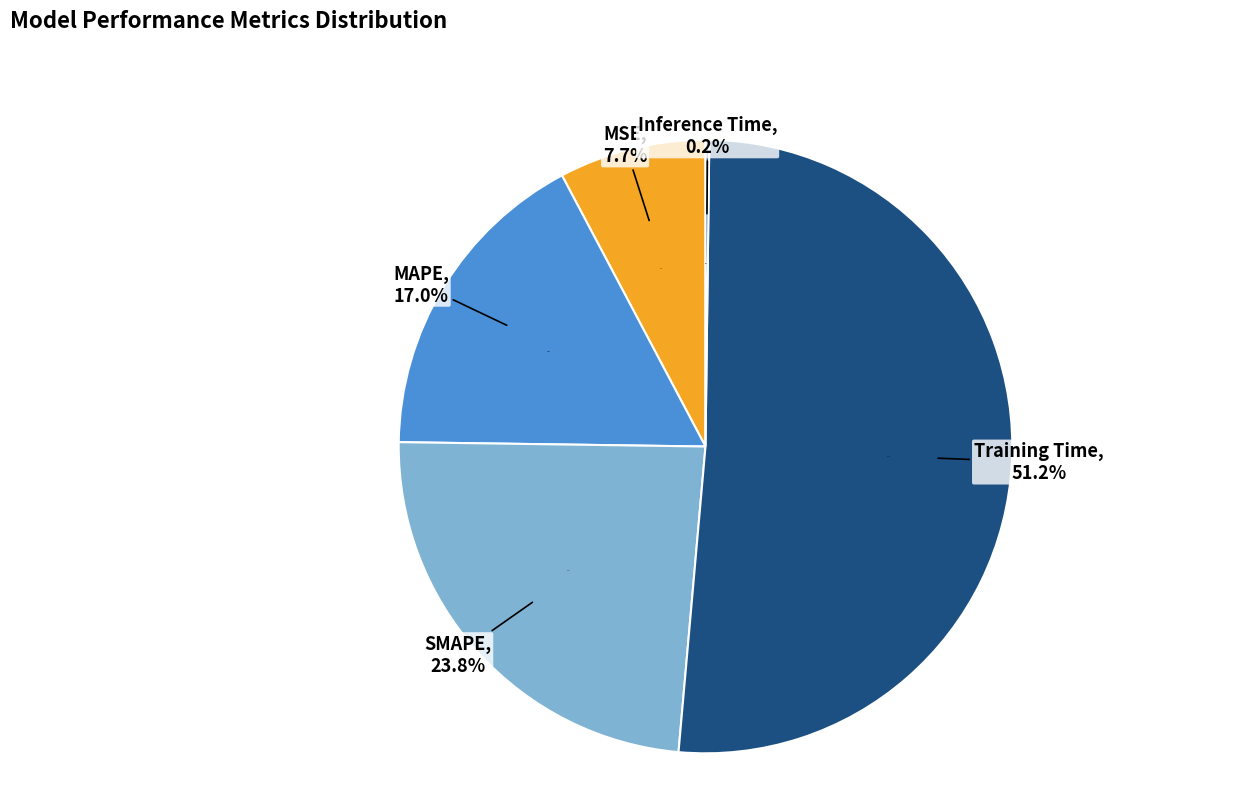

To the nearest percent, what is the difference between the largest and smallest slice percentages?

51%